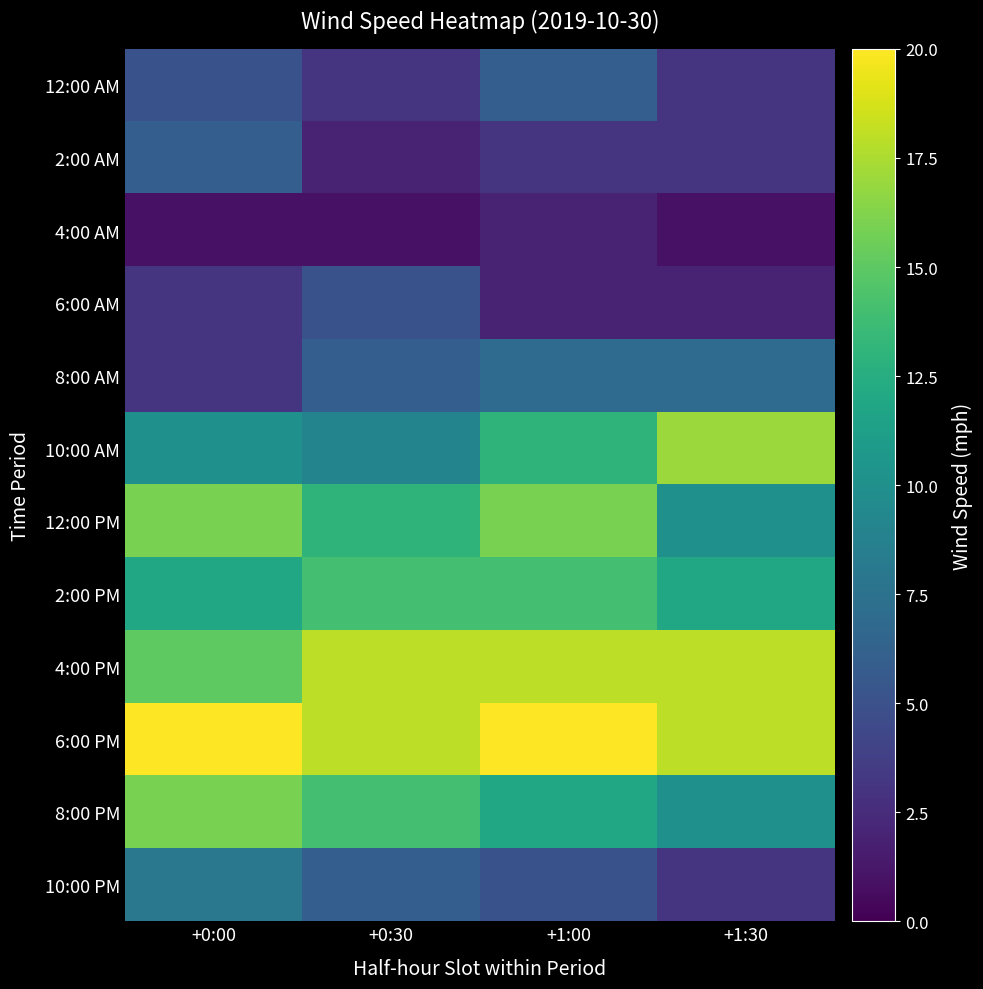

Which series has the largest total across all categories?

6:00 PM